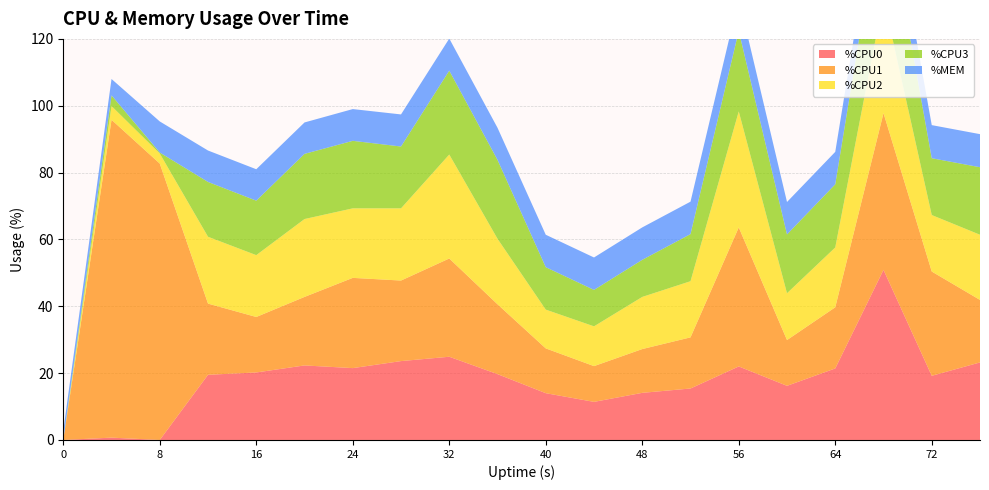

Reading left to right, transcribe all the data shown in this chart.

%CPU0: 0.0	0.7	0.0	19.5	20.2	22.3	21.5	23.6	24.9	19.7	14.0	11.4	14.1	15.4	22.0	16.2	21.4	50.9	19.2	23.2
%CPU1: 0.0	95.1	82.7	21.3	16.6	20.5	27.0	24.1	29.4	20.9	13.4	10.7	13.1	15.3	41.6	13.7	18.3	46.9	31.2	18.7
%CPU2: 0.0	4.1	3.0	20.0	18.5	23.3	20.8	21.6	31.1	19.6	11.6	11.9	15.6	16.8	34.7	14.0	17.9	34.3	16.9	19.5
%CPU3: 0.0	3.2	0.3	16.4	16.3	19.5	20.2	18.5	25.1	23.6	12.7	10.9	11.1	14.1	24.1	17.6	18.9	32.6	17.0	20.2
%MEM: 2.8	4.9	9.3	9.4	9.4	9.4	9.5	9.6	9.6	9.6	9.7	9.7	9.7	9.7	9.7	9.7	9.7	10.1	9.9	9.9